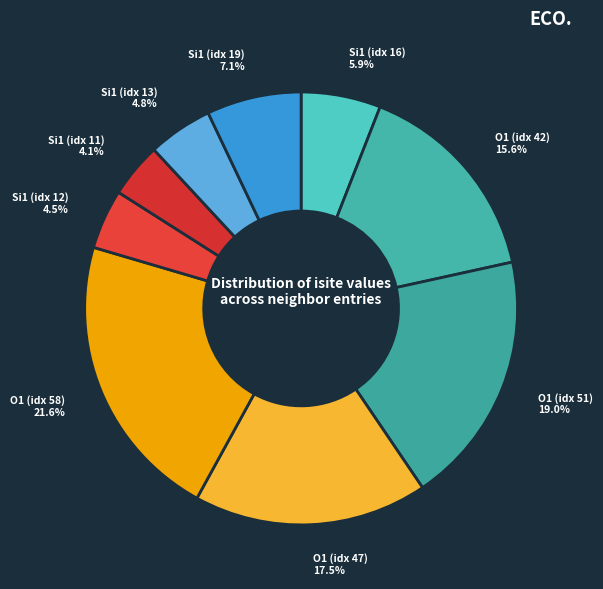

How many slices are in this pie chart?

9